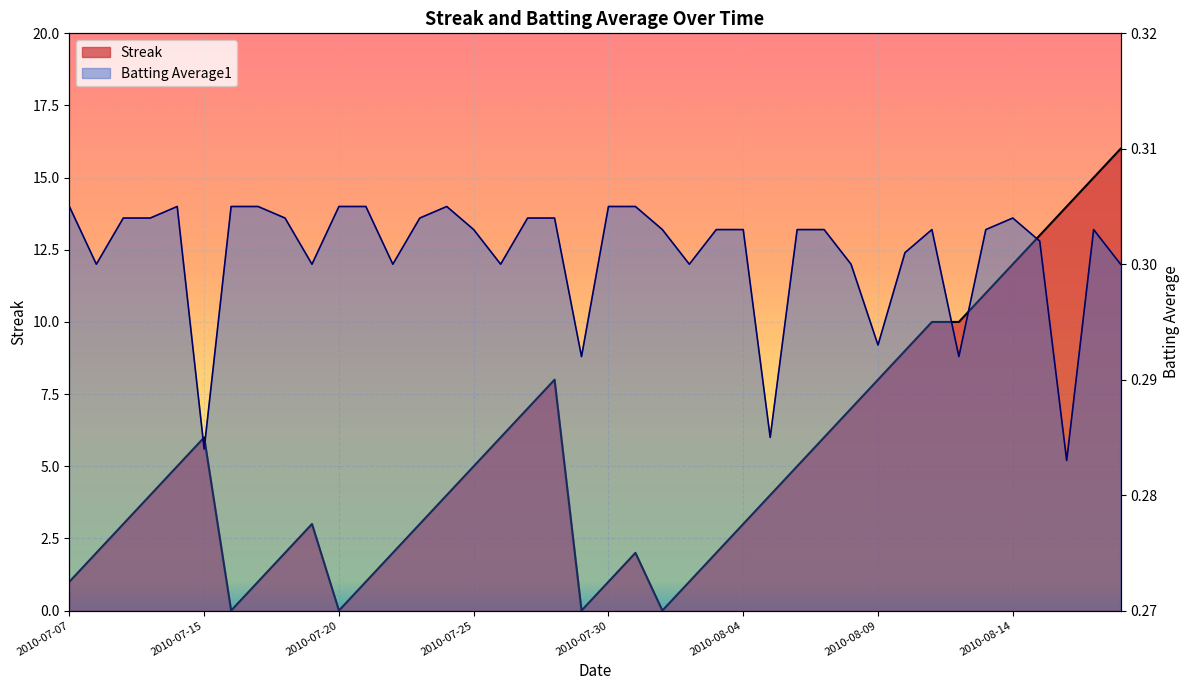

What is the label of the 12th point from the right?

2010-08-07